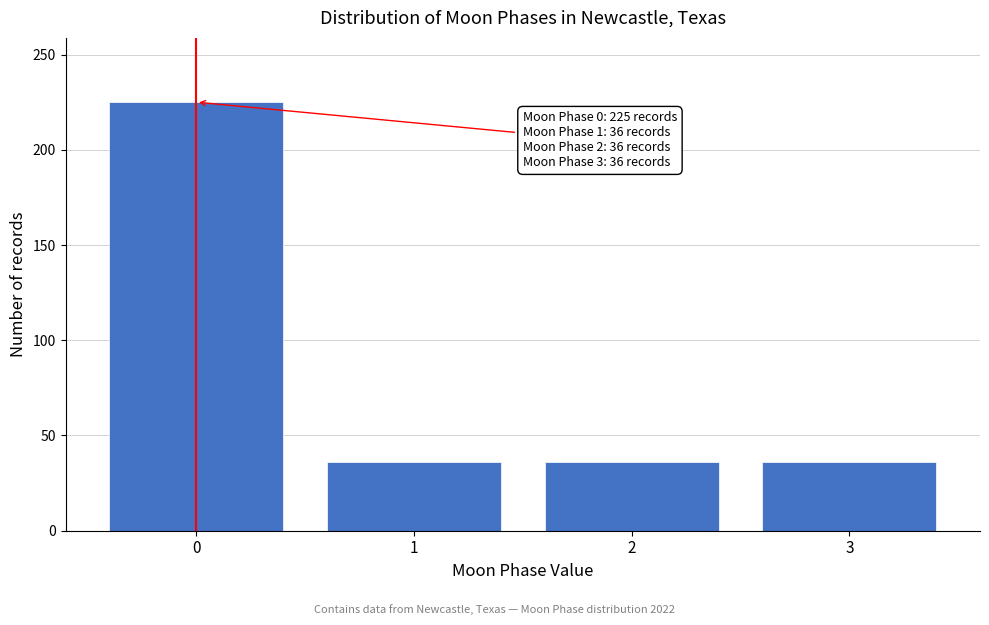

Reading left to right, list all the values displayed in this chart.

0=225	1=36	2=36	3=36